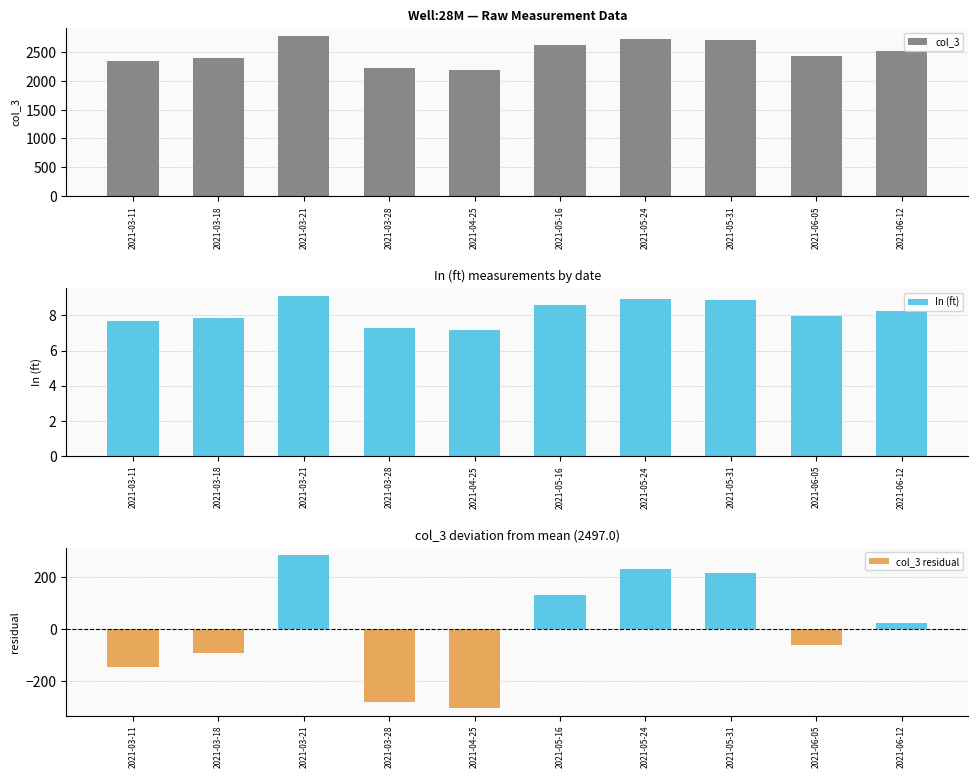

At which label does col_3 residual first exceed 22?

2021-03-21